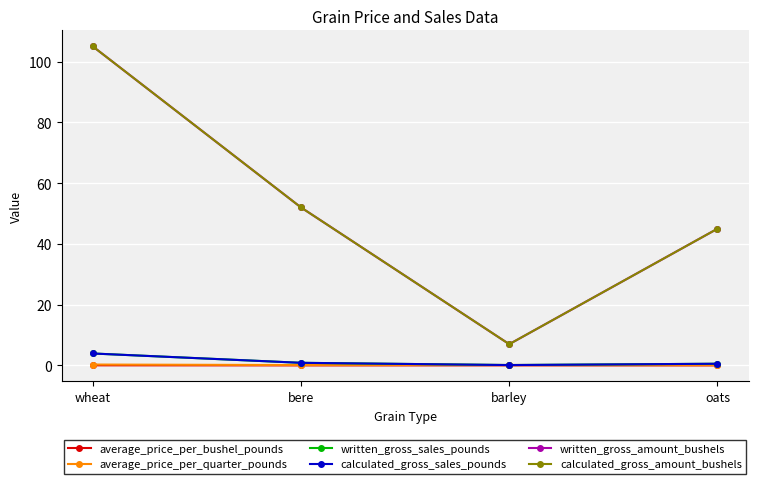

Is this an area chart (filled region under the line)?

No